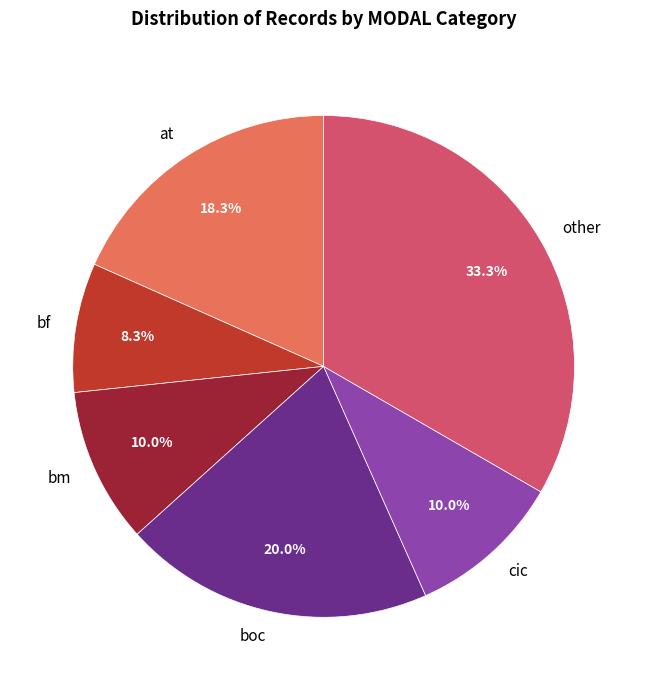

Count the number of slices in the pie.

6